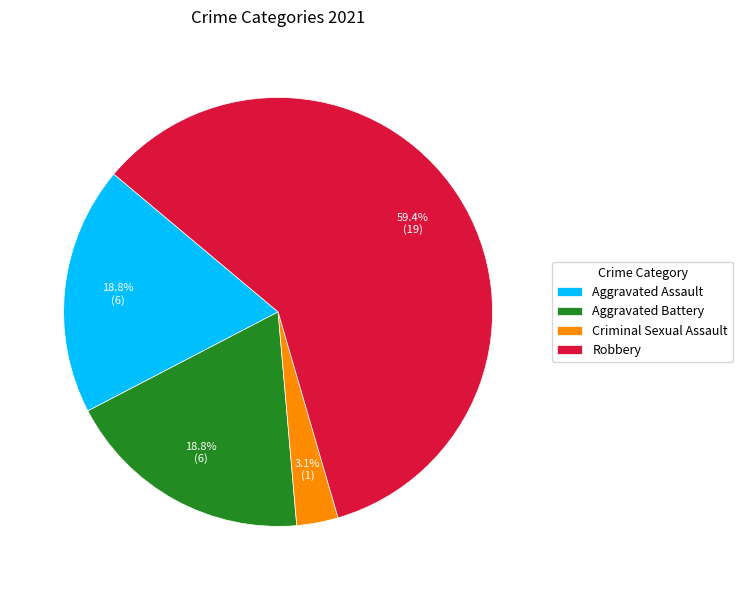

Which category accounts for the majority?

Robbery